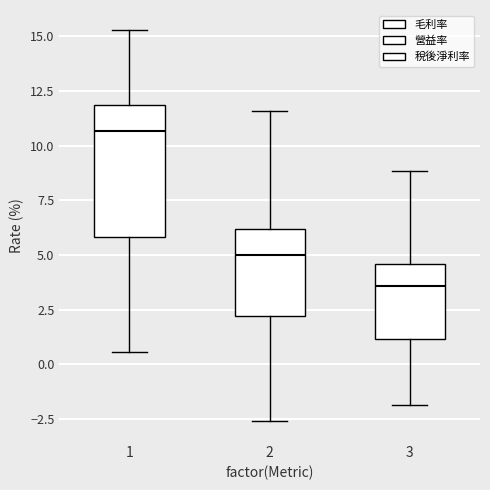

Where is the upper edge of the box at x = 1 on the y-axis? The values are not printed on the chart, so give them approximately, as read against the axis.

12.0